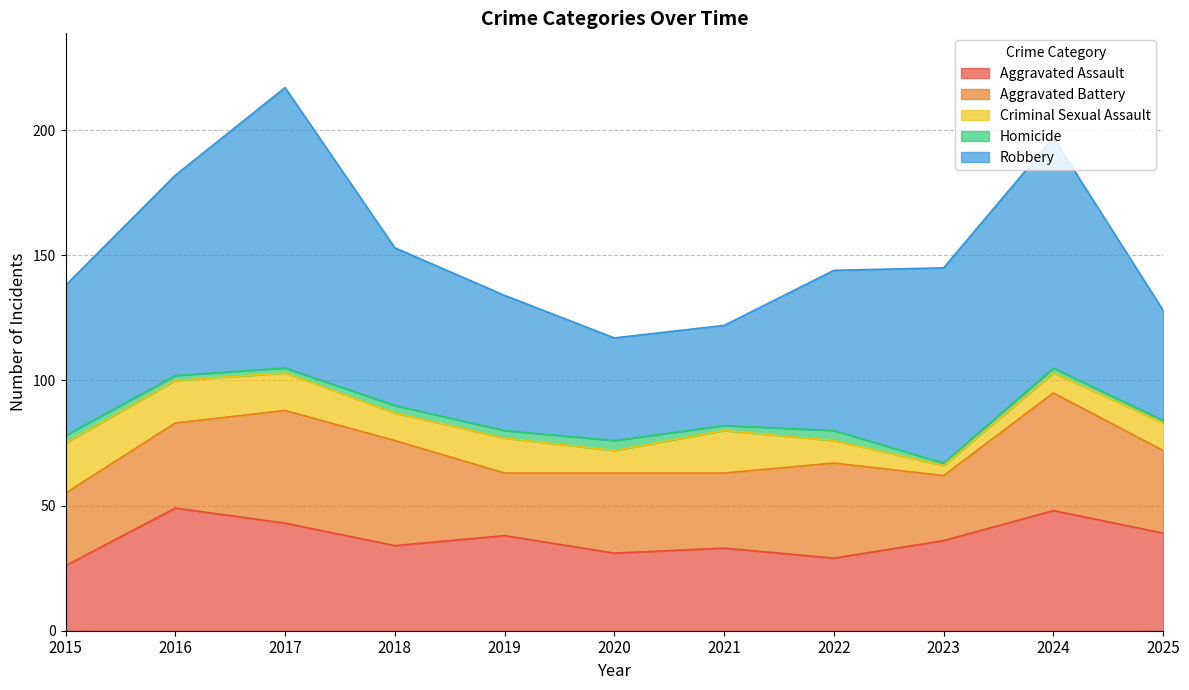

Is the value of Robbery at 2025 greater than the value of Homicide at 2016?

Yes